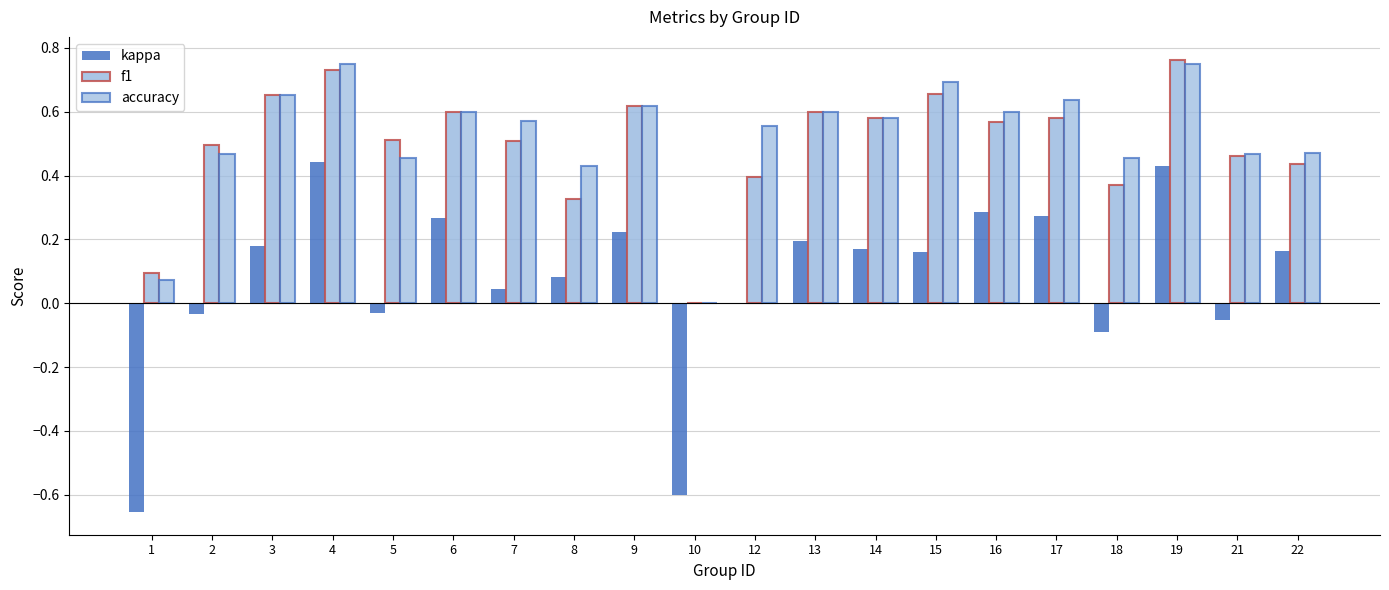

Is it true that f1 equals 0.7 at 4?

True